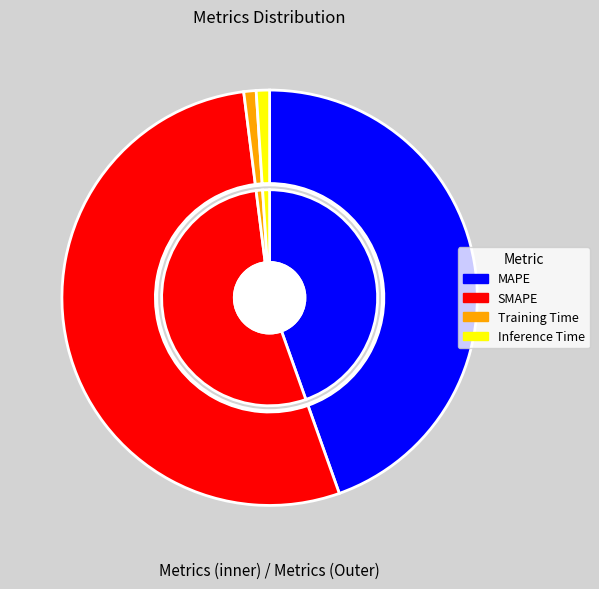

True or false: SMAPE accounts for 62% of the total.

False